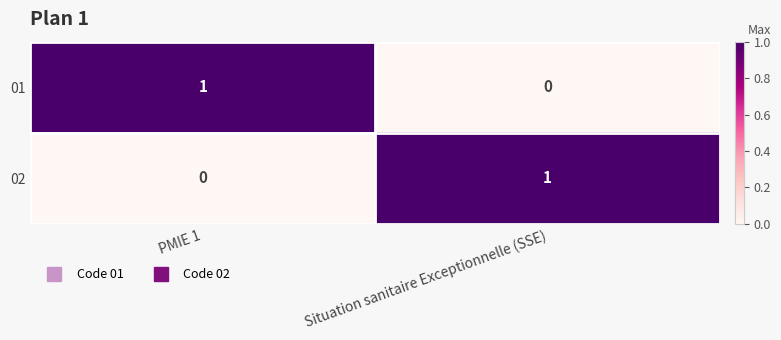

Reading left to right, list all the values displayed in this chart.

01: 1	0
02: 0	1